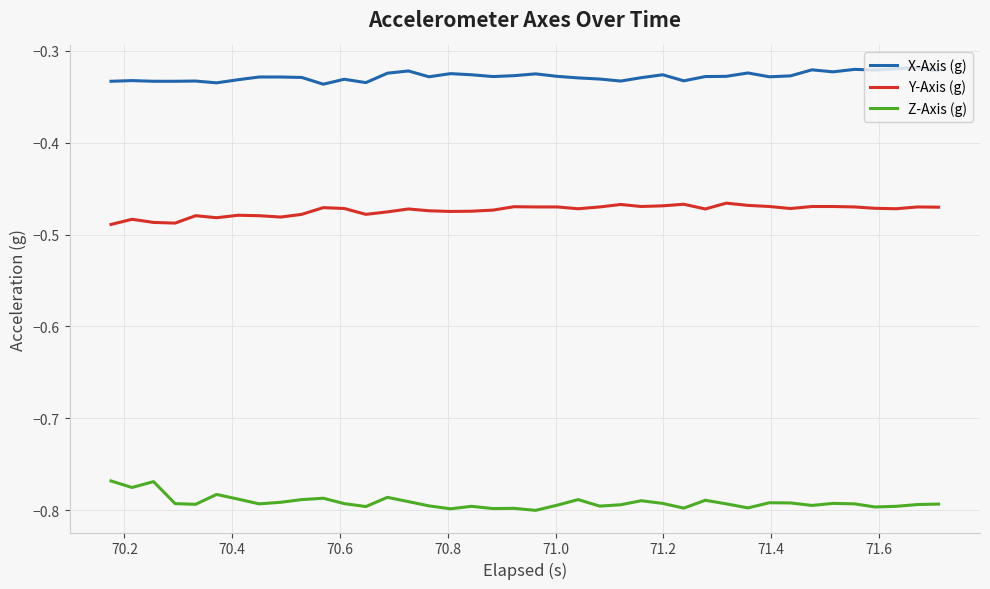

What is the sum of all Y-Axis (g) values?

-19.0